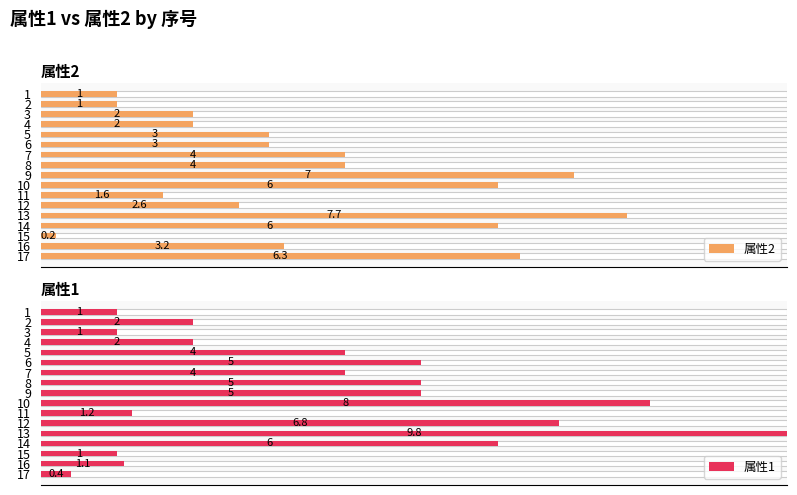

Rank the series by their average value, from highest to lowest.

属性1, 属性2